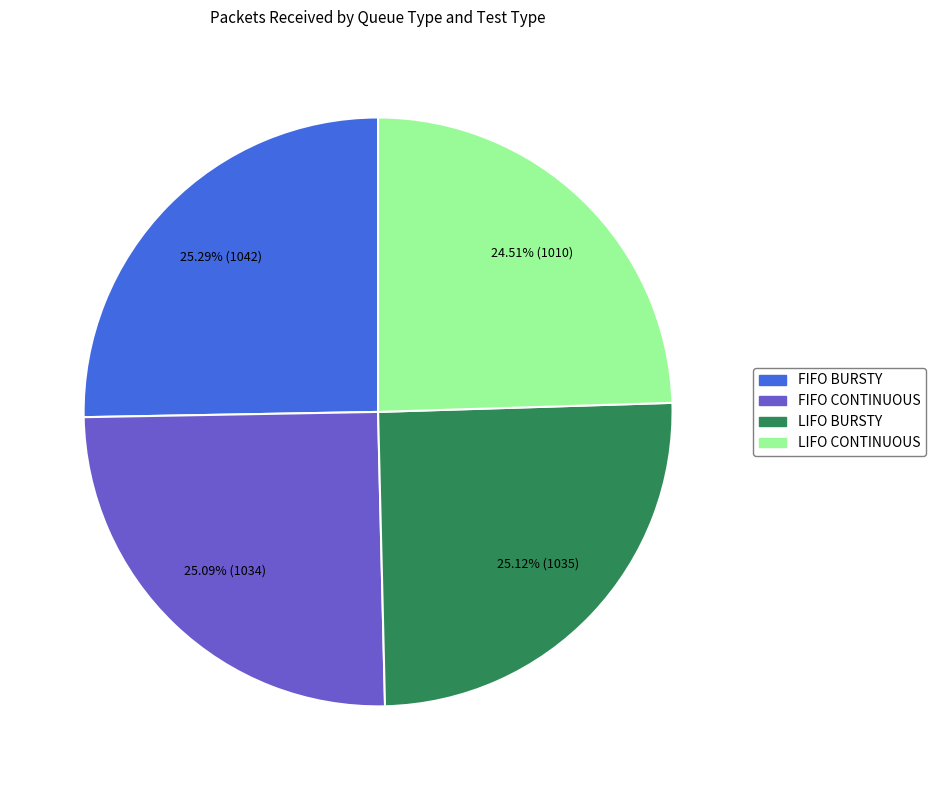

Is there a majority slice in this chart?

No